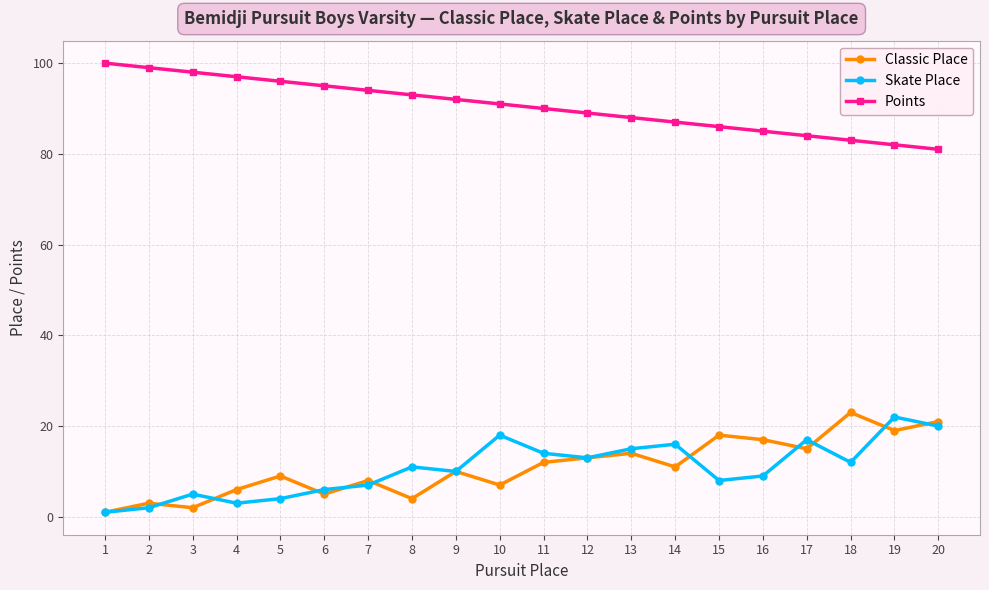

What is the highest value of the Classic Place series?

23